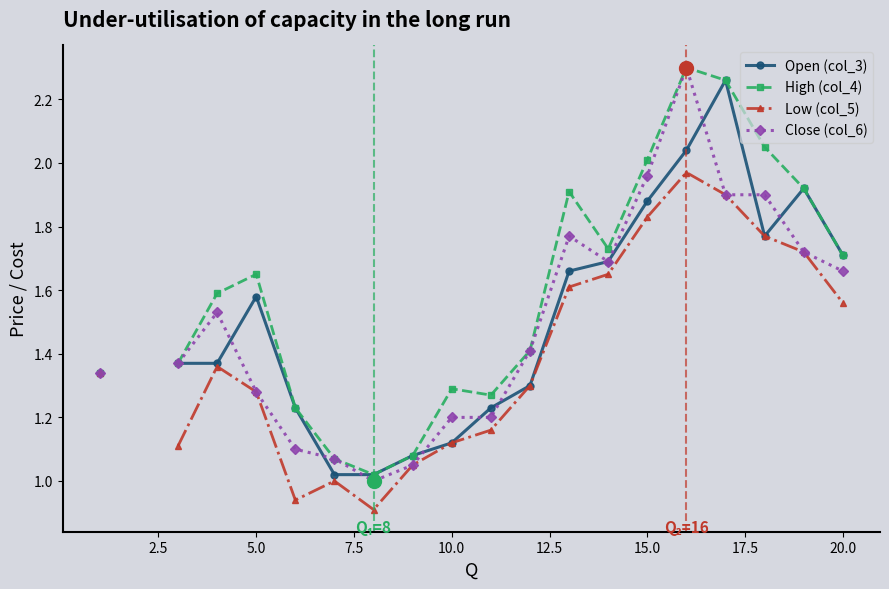

Which series has the largest range (max minus min)?

Close (col_6)